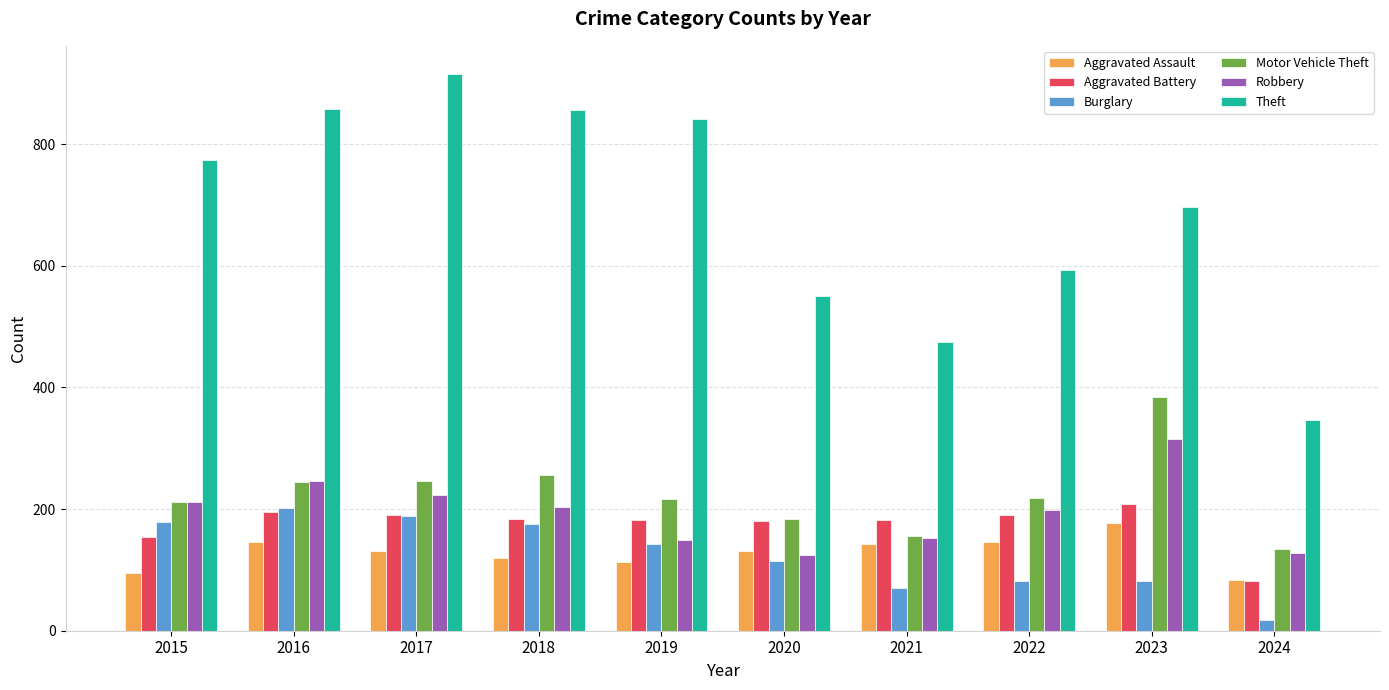

What is the approximate value of Aggravated Assault at 2017, to the nearest 10?

130